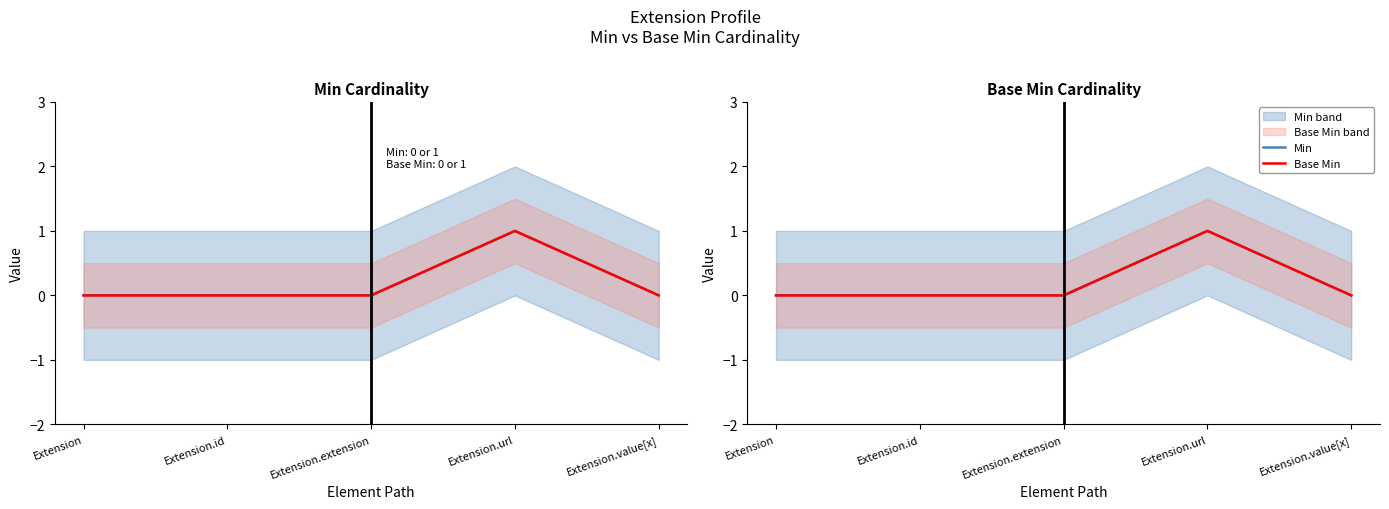

Which category has the highest value in the Min series?

Extension.url